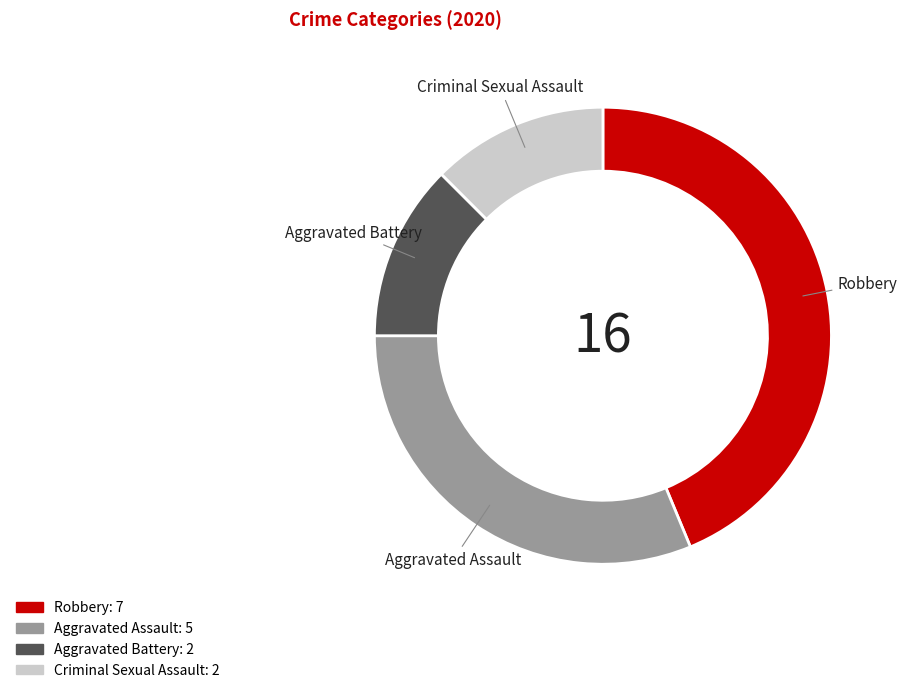

Does any single category account for the majority?

No